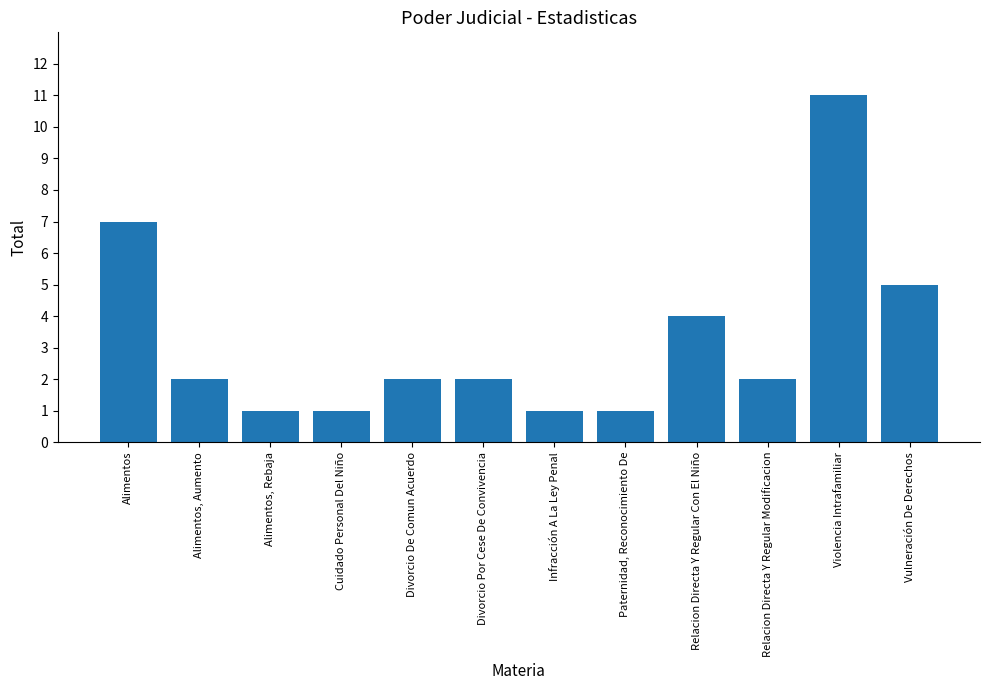

The chart shows a value of 1 at Divorcio De Comun Acuerdo. True or false?

False